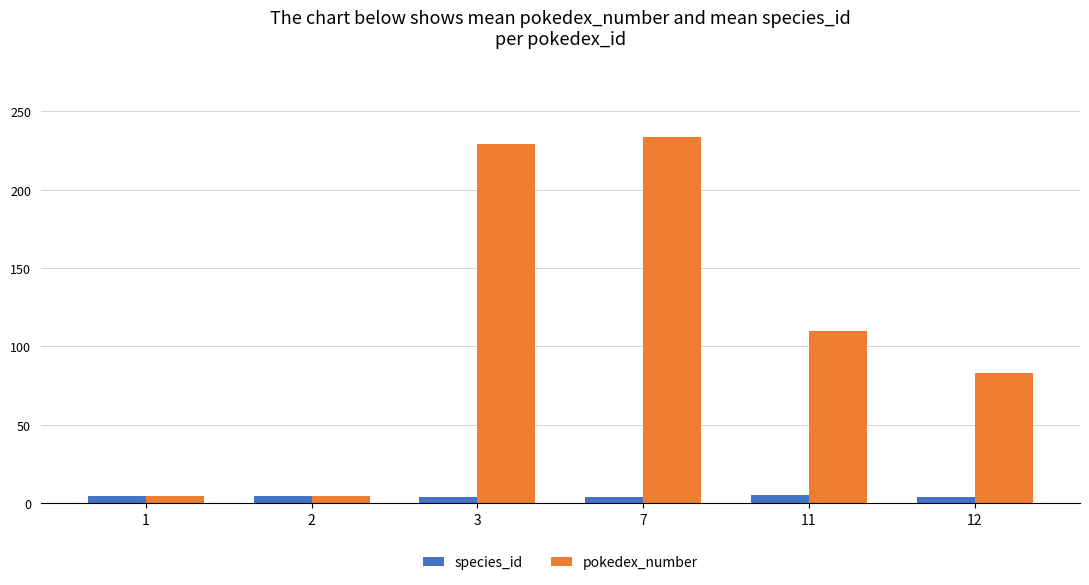

At which label does pokedex_number reach its peak?

7